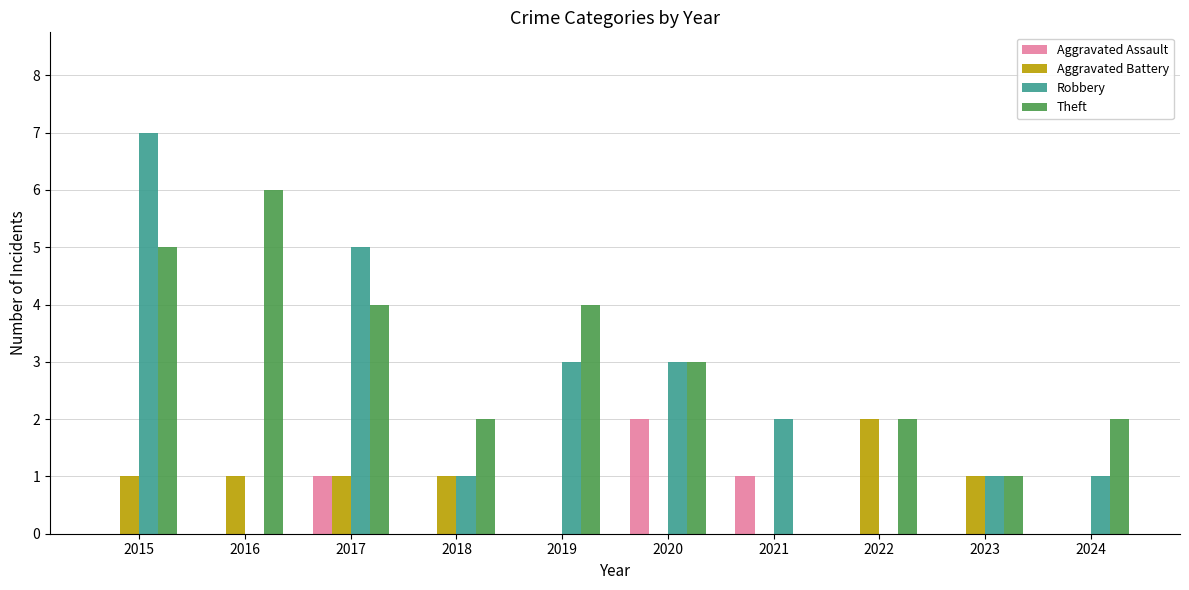

At which label does Theft first exceed 3?

2015